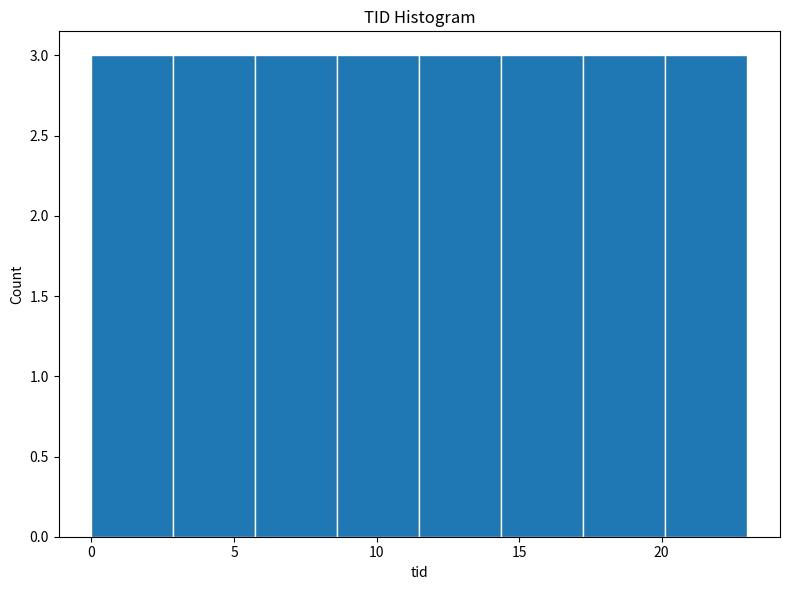

What is the height of the bar covering 6.0 to 8.5 on the x-axis? Neither the bar edges nor the heights are printed on the chart, so give them approximately, as read against the axes.

3